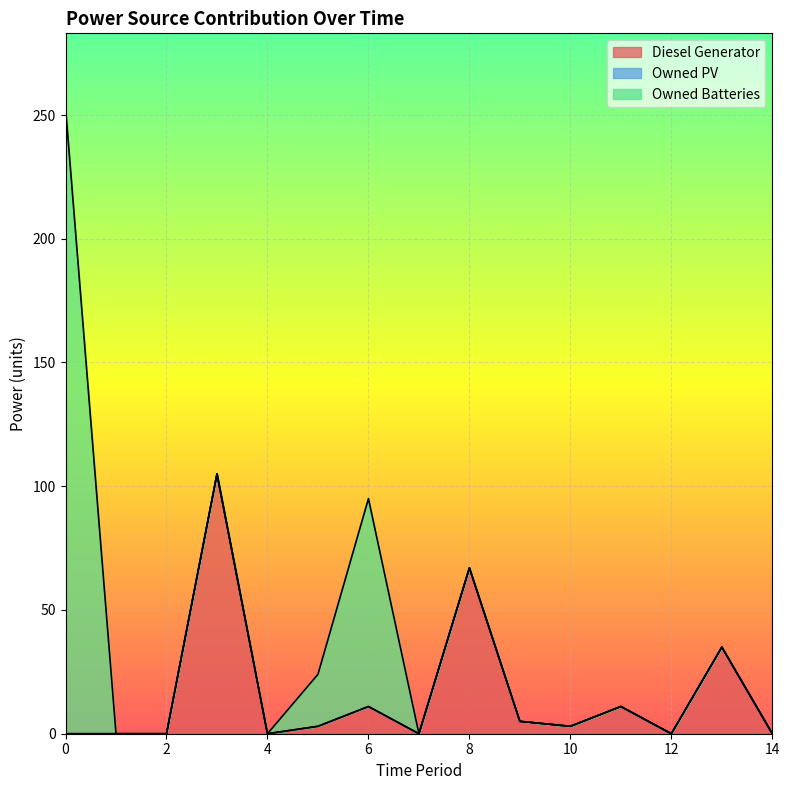

What is the maximum value shown in the chart?

253